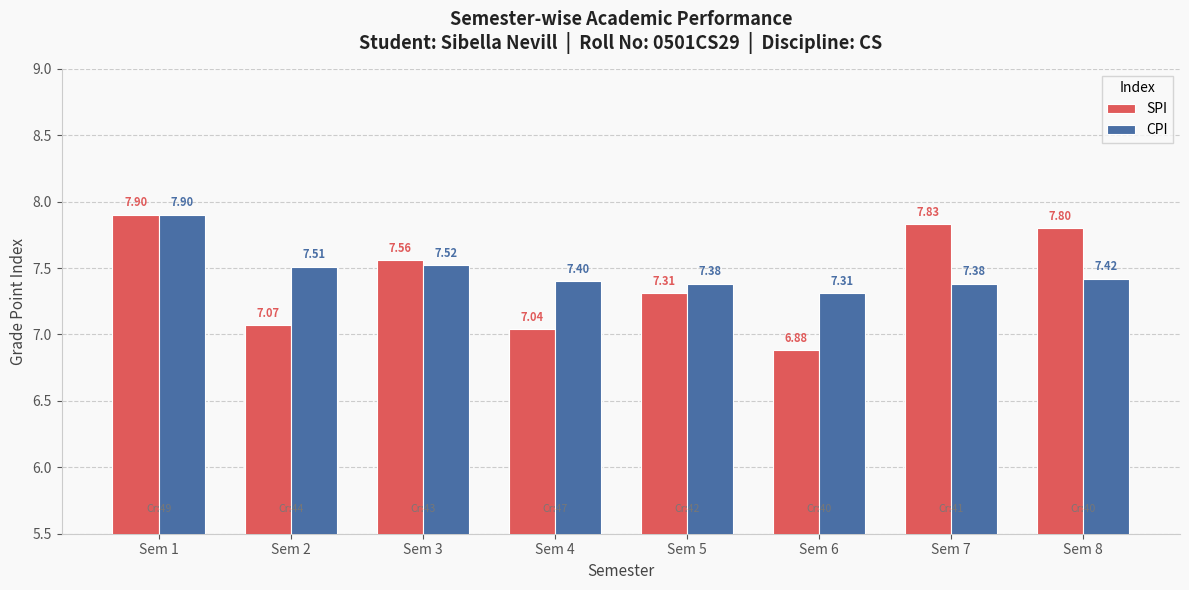

What are all the series names shown in the legend?

SPI, CPI